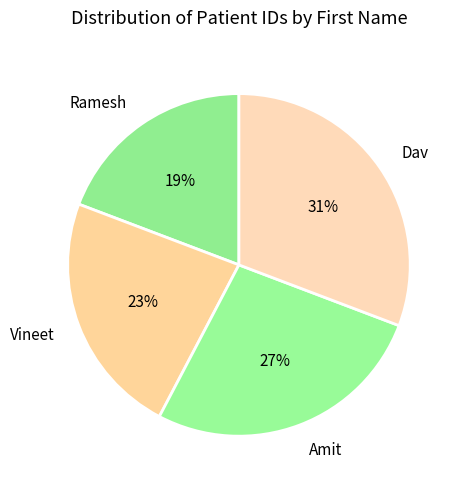

Between Ramesh and Vineet, which is larger?

Vineet